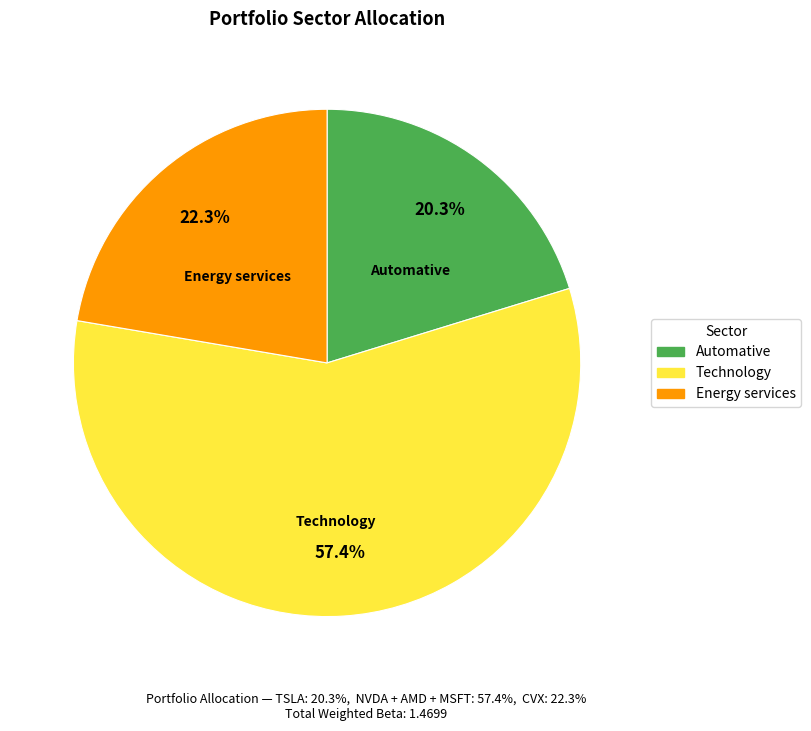

Which slice represents more than half of the pie?

Technology